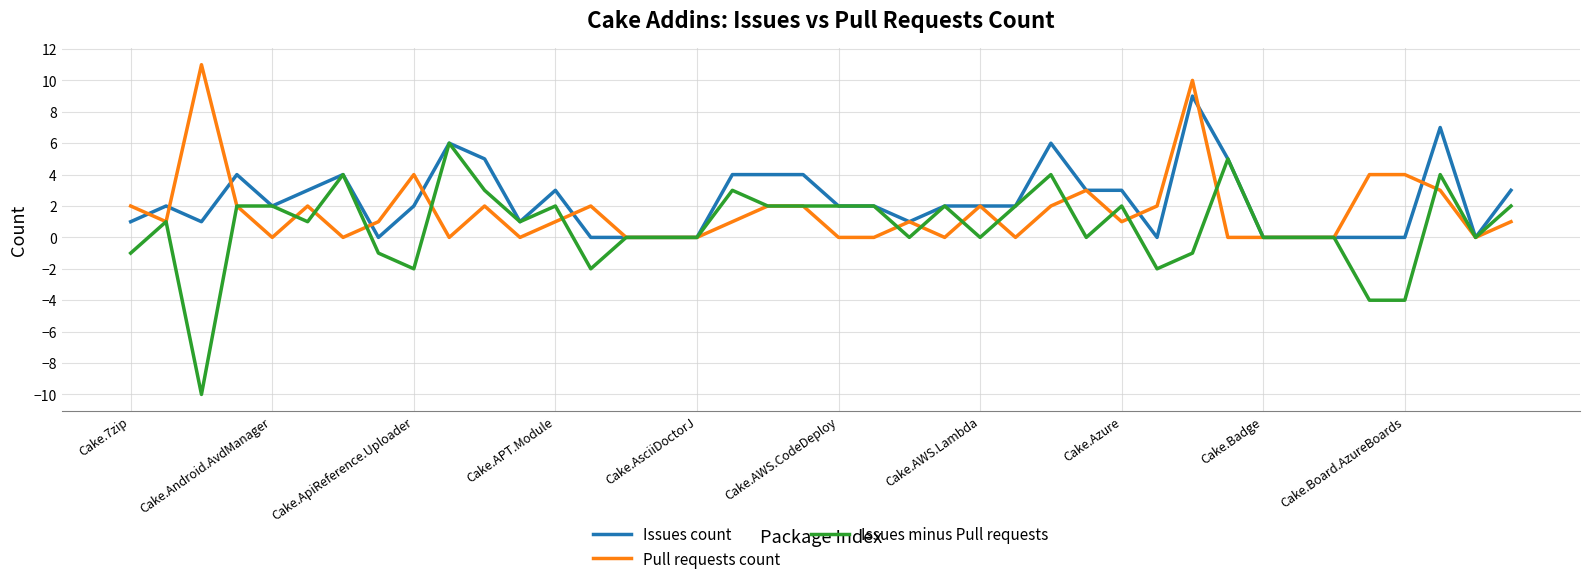

What is the highest value of the Issues count series?

9